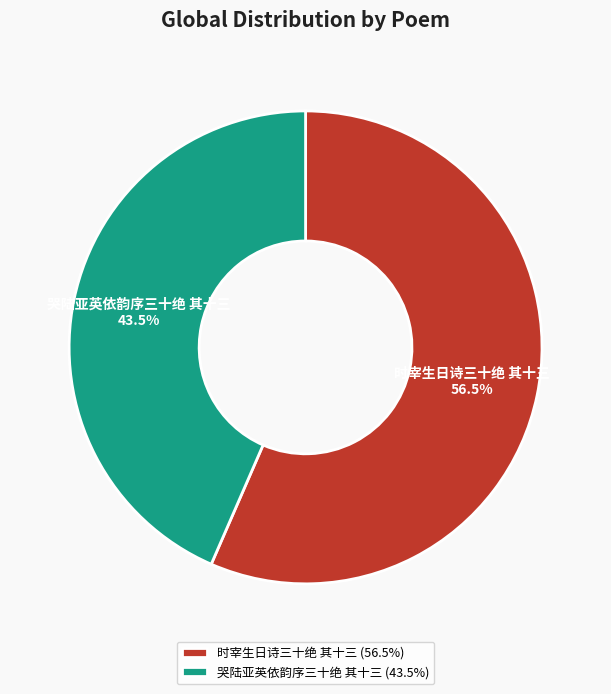

To the nearest percent, what is the difference between the largest and smallest slice percentages?

13%